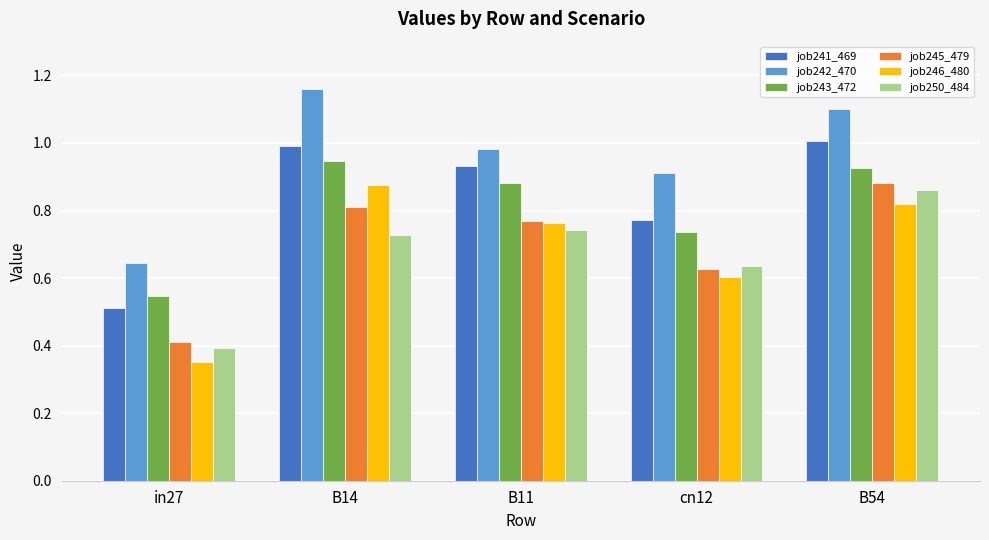

What is the sum of the job242_470 values at B11 and cn12?

1.9